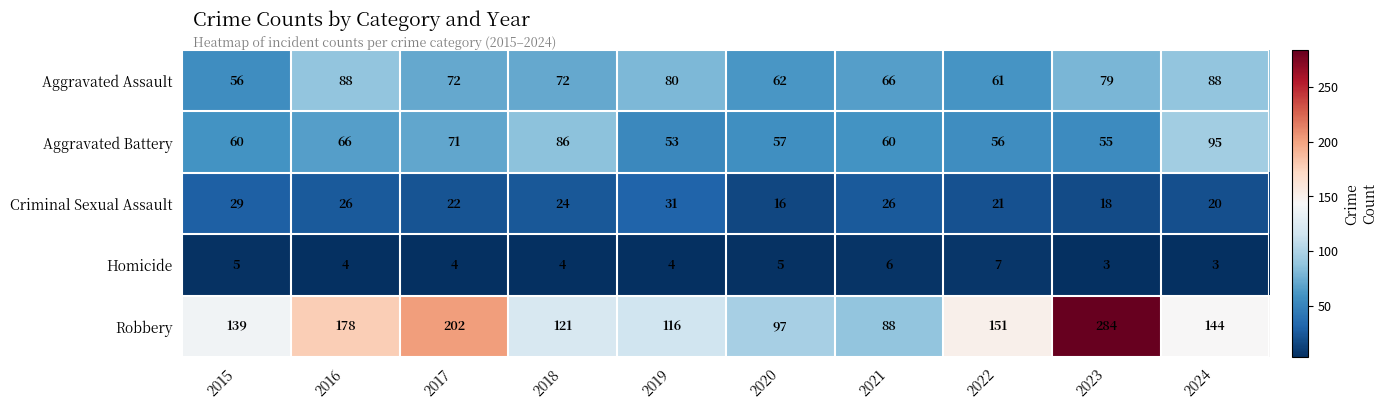

What is the smallest value displayed?

3